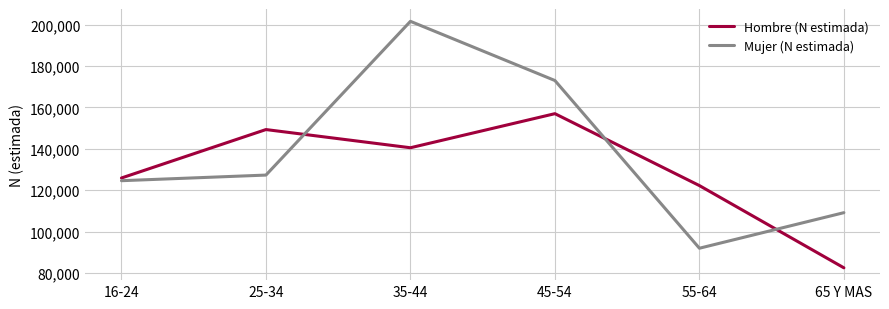

What is the average value of the Mujer (N estimada) series?

137910